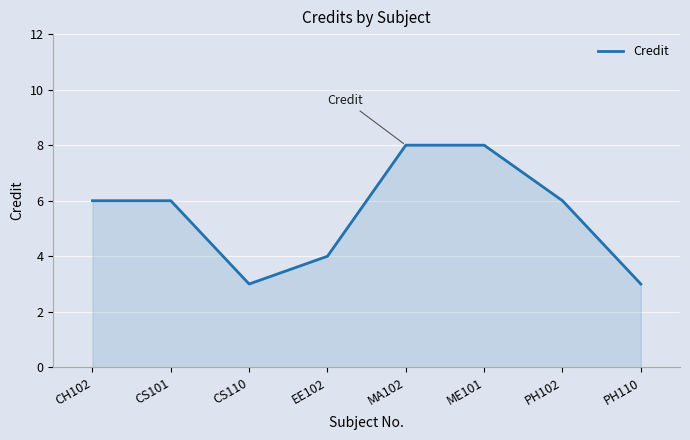

What is the minimum value shown in the chart?

3